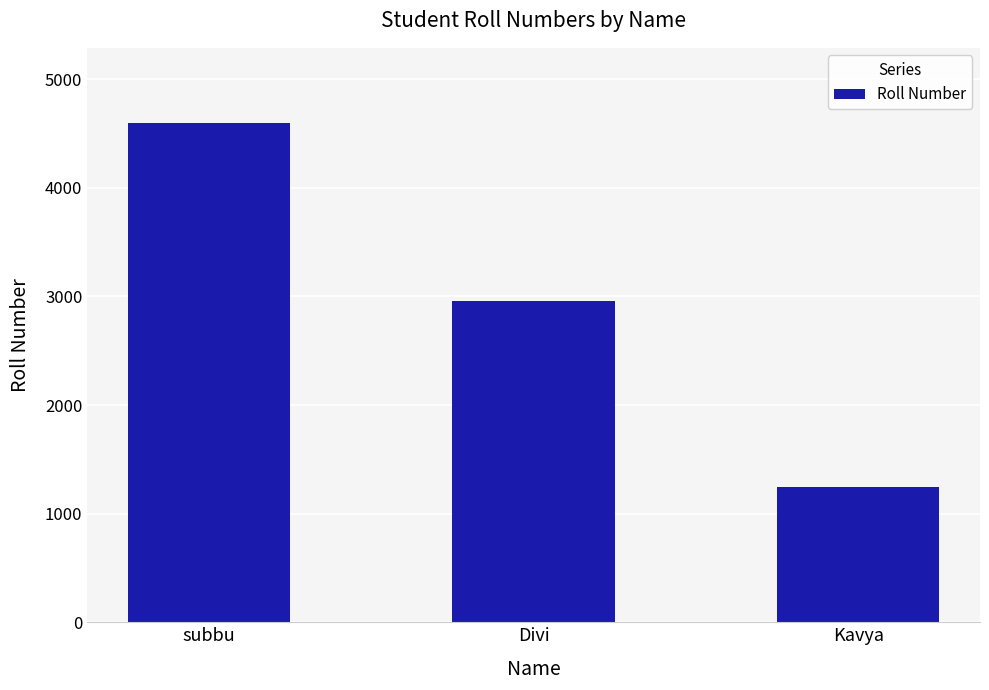

List the labels in order of value, smallest first.

Kavya, Divi, subbu